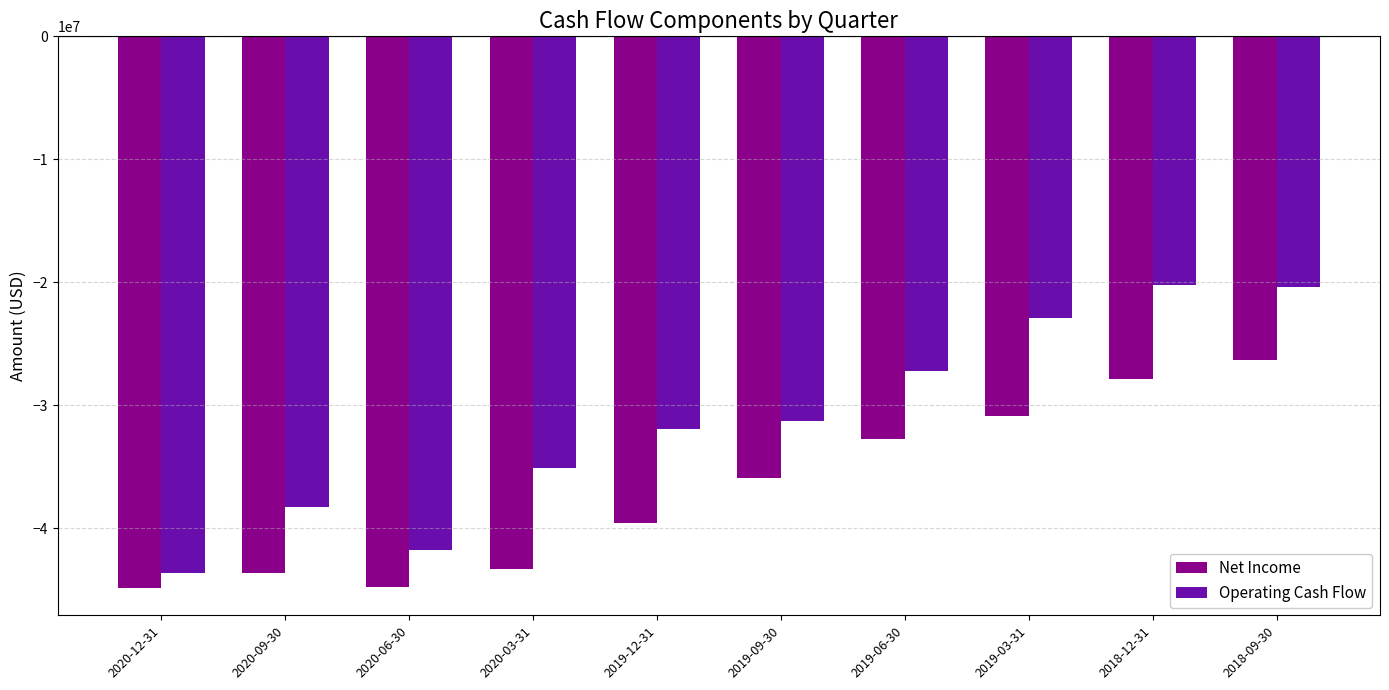

Is the value of Net Income at 2019-06-30 greater than the value of Operating Cash Flow at 2018-12-31?

No